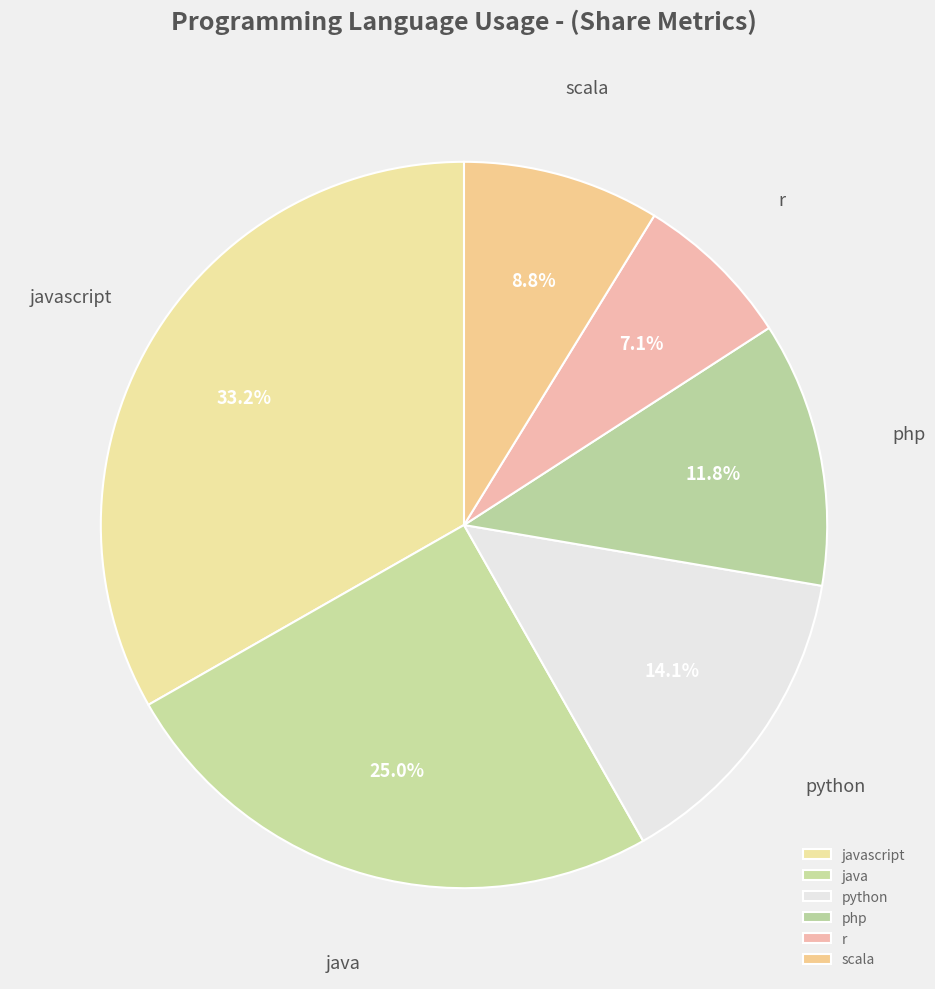

Which slice is the largest?

javascript